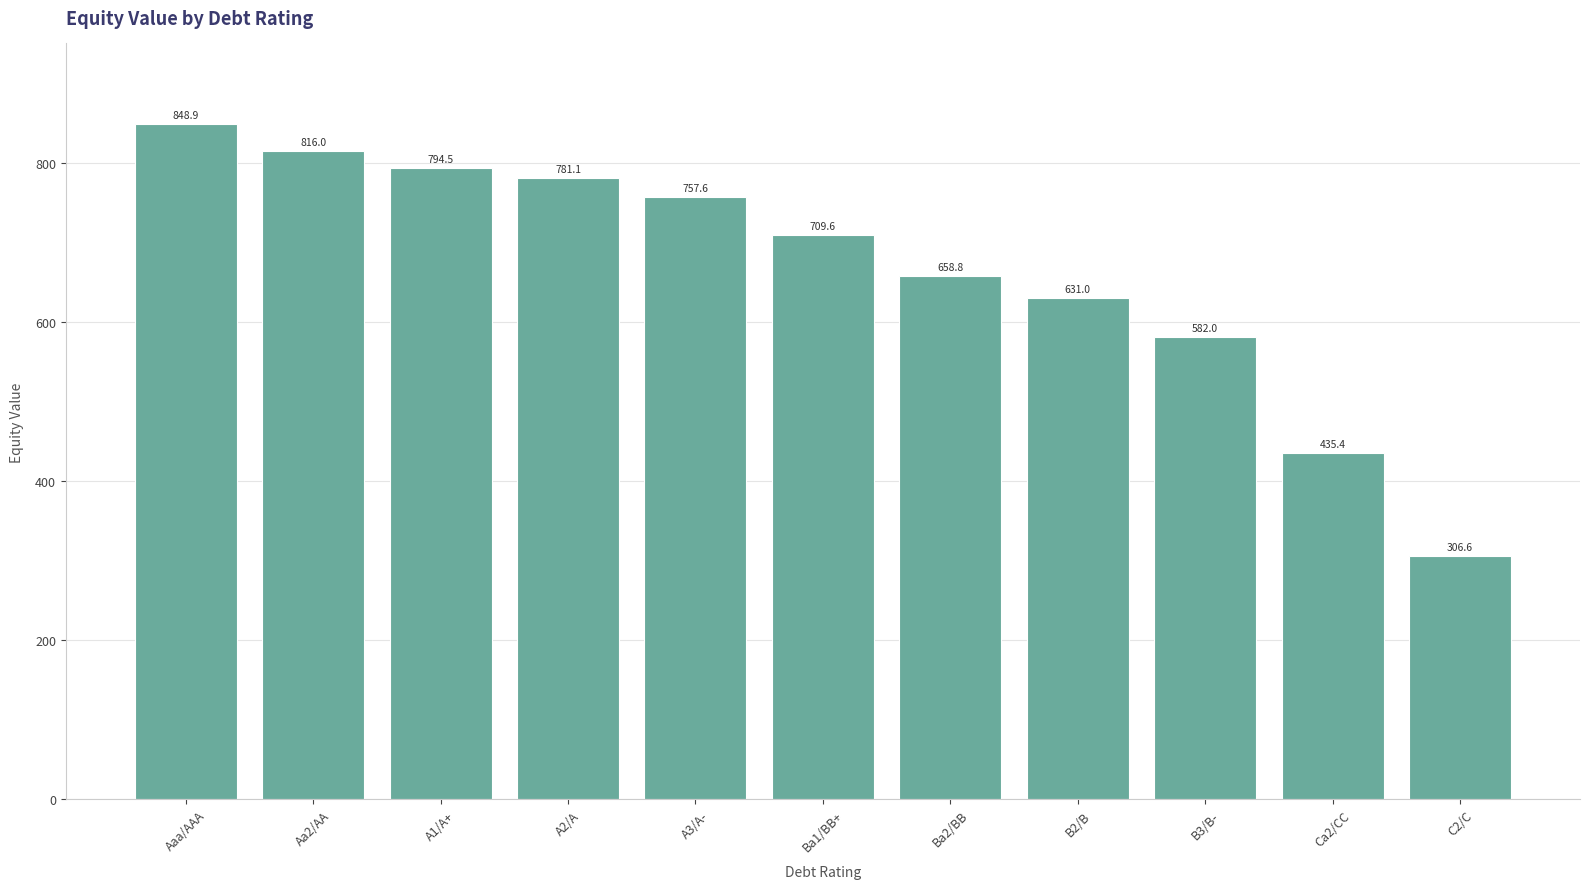

What is the label of the 2nd bar from the left?

Aa2/AA